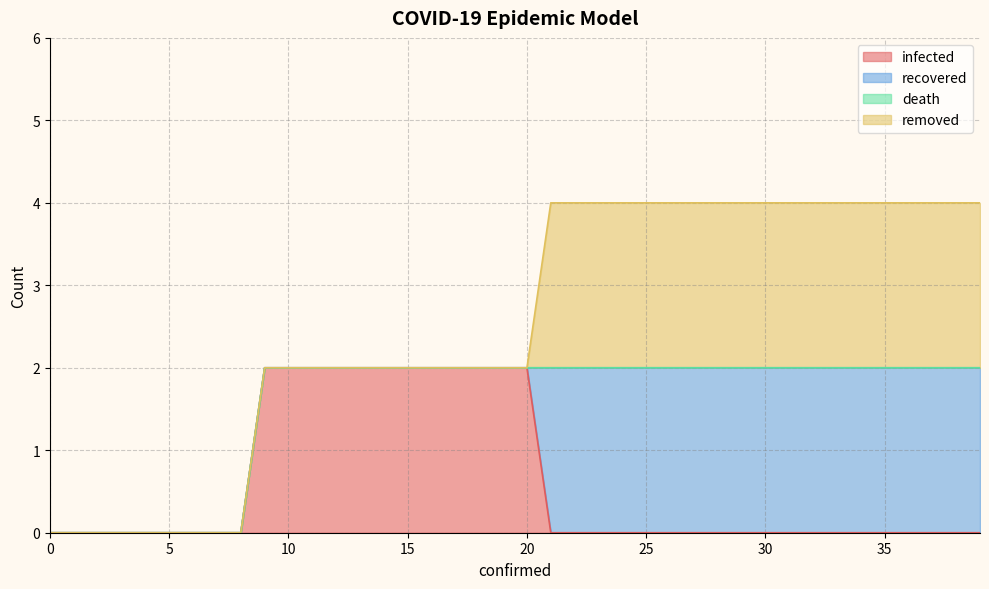

What are all the series names shown in the legend?

infected, recovered, death, removed